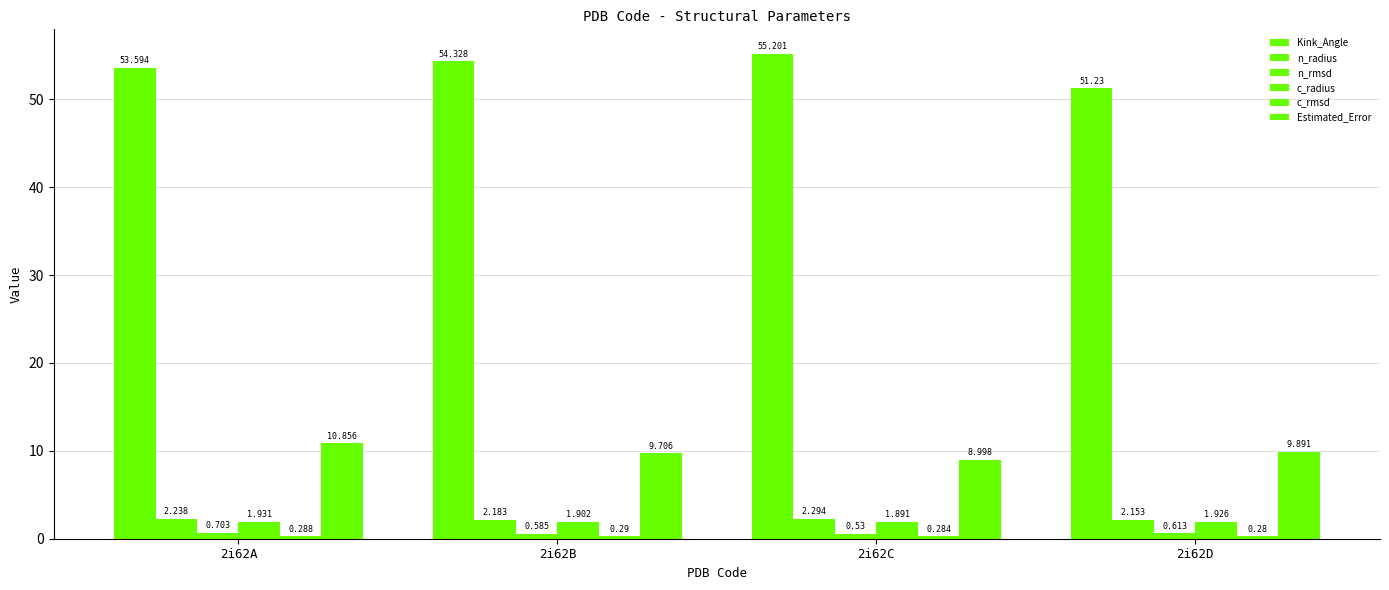

Where is Estimated_Error nearest to the value 9?

2i62C